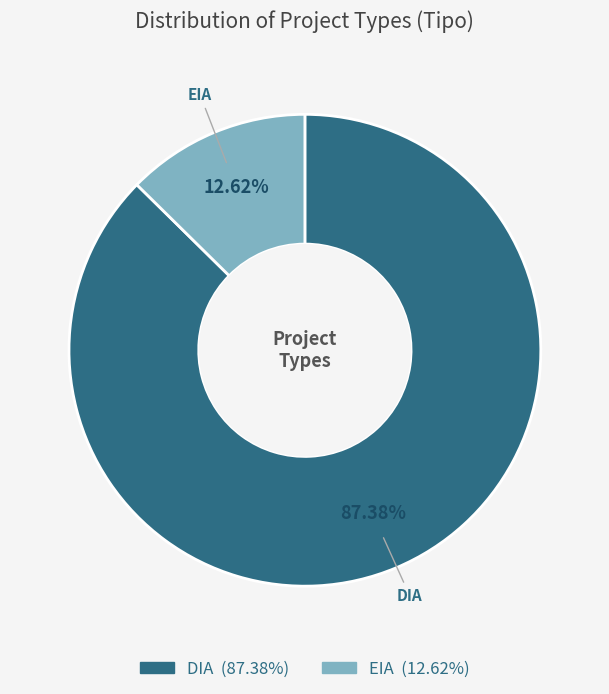

To the nearest percent, what portion does DIA represent?

87%